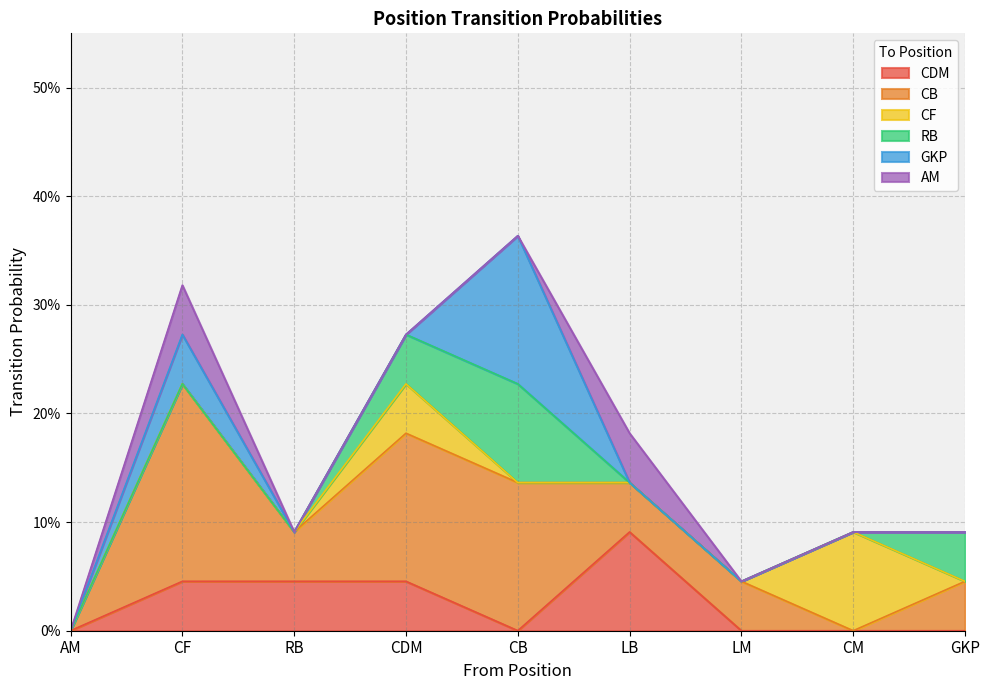

What are all the series names shown in the legend?

CDM, CB, CF, RB, GKP, AM